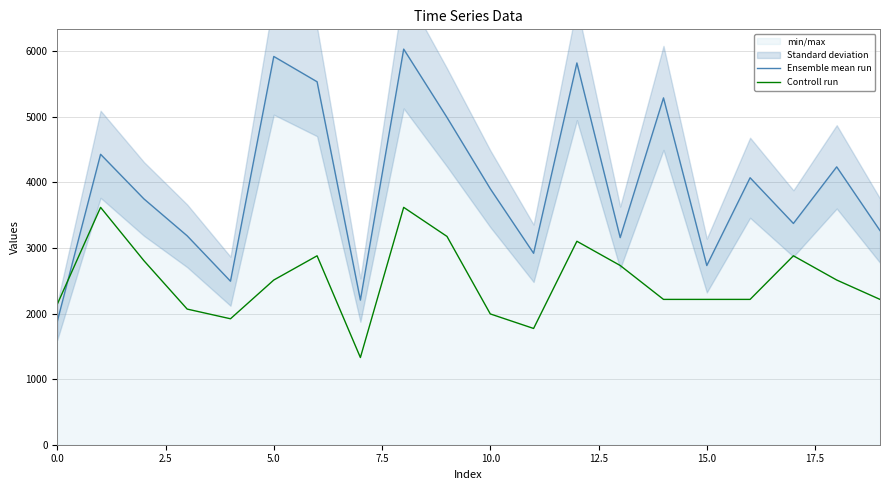

What is the minimum value for Controll run?

1329.9